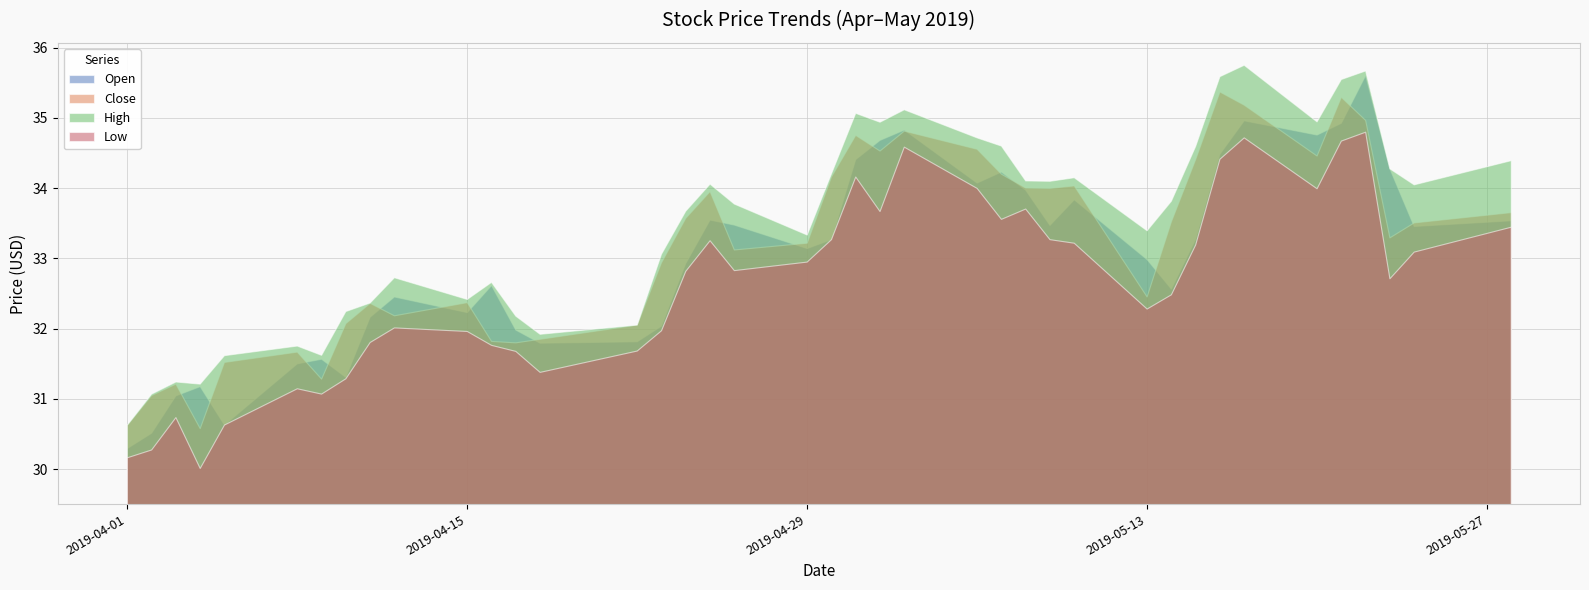

True or false: Low and High intersect in this chart.

False